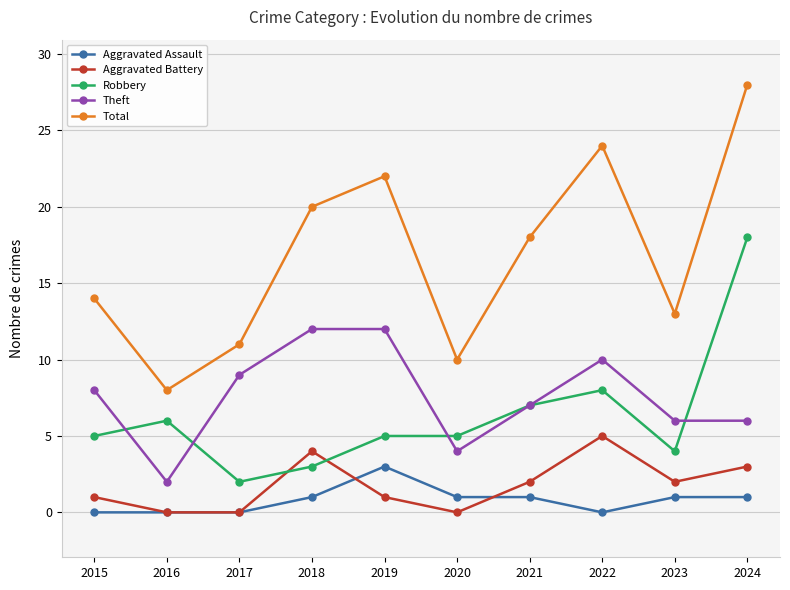

How many series are shown in this chart?

5